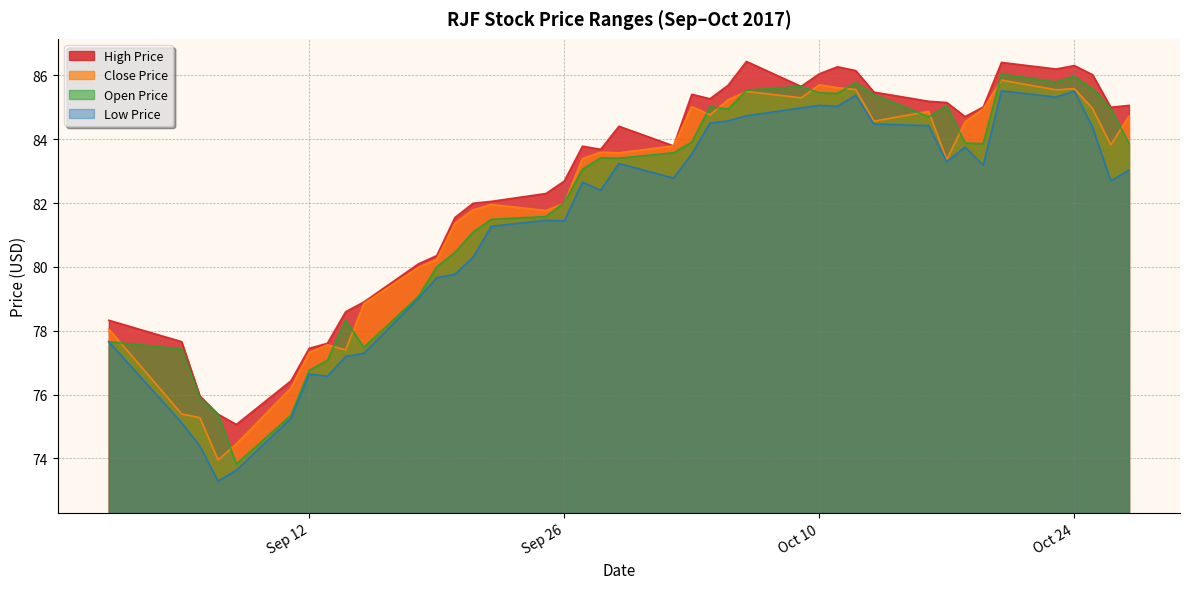

What is the sum of all open_price values?

3281.2